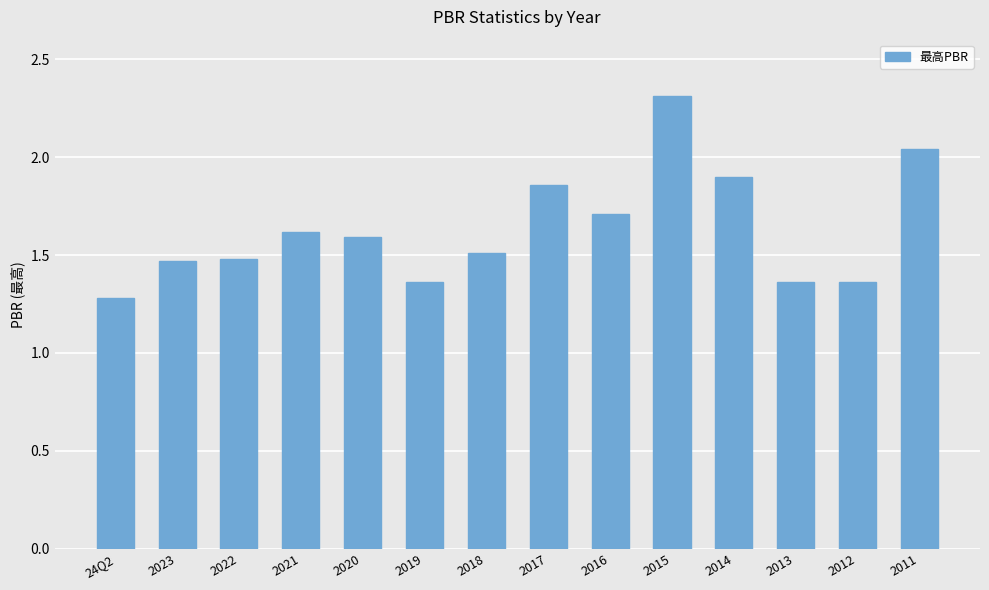

Which has a higher value, 2023 or 2013?

2023